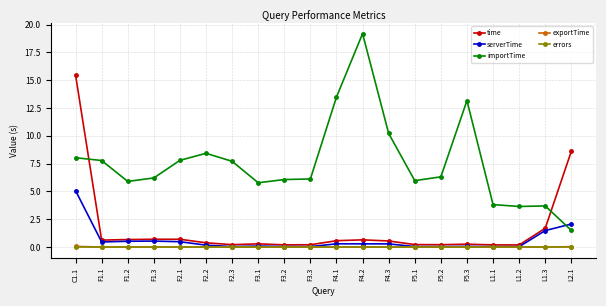

What is the difference between the maximum and minimum values in the importTime series?

17.7